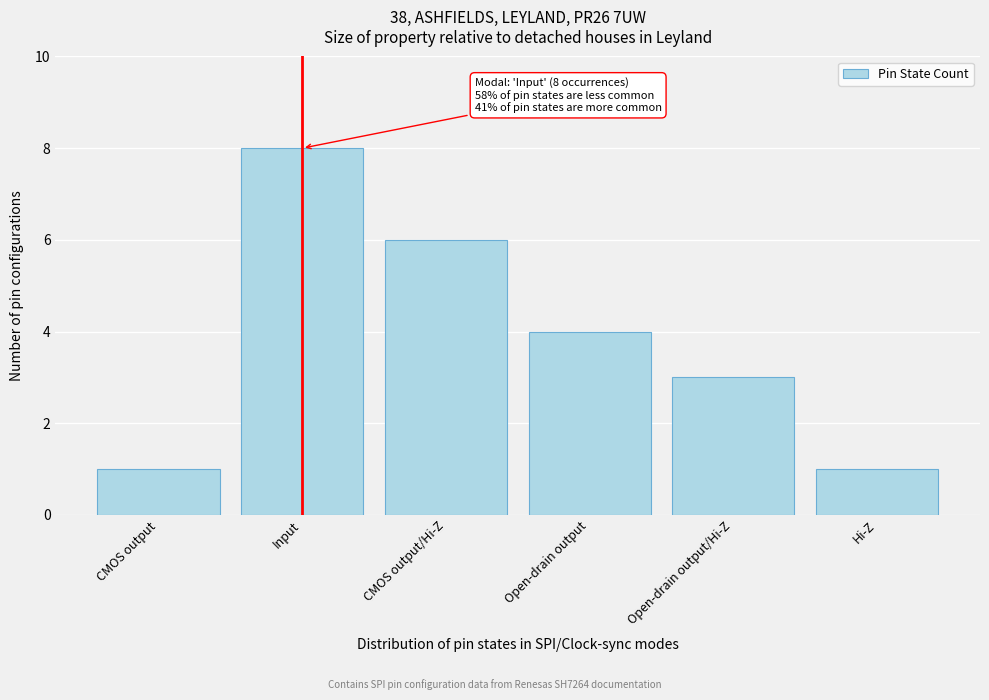

Reading left to right, extract all data points from this chart.

CMOS output=1	Input=8	CMOS output/Hi-Z=6	Open-drain output=4	Open-drain output/Hi-Z=3	Hi-Z=1